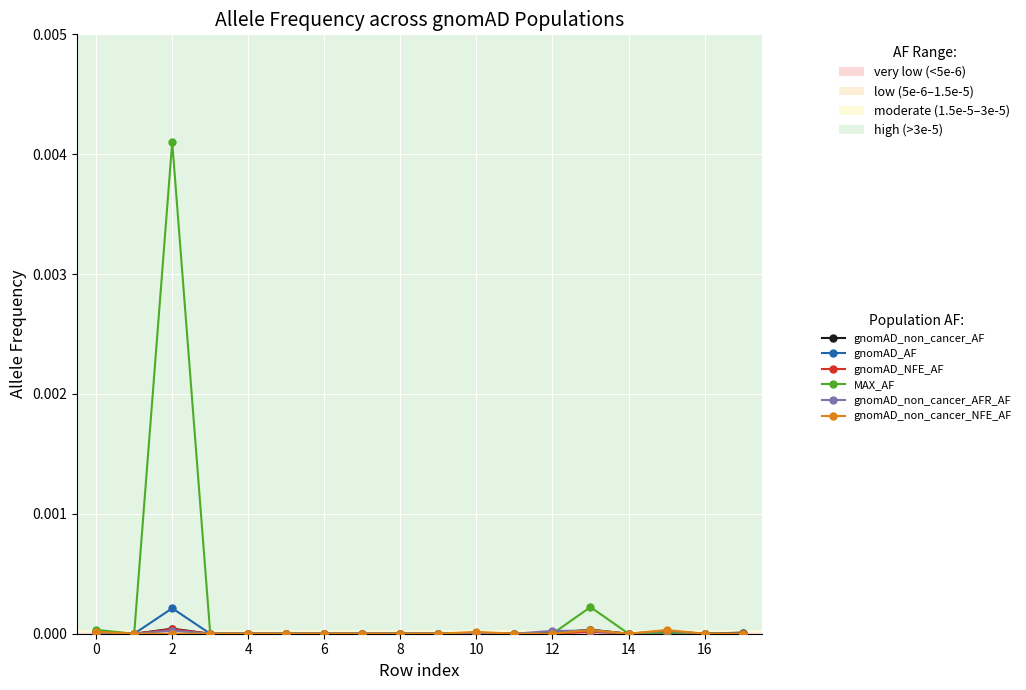

How many categories are shown in the chart?

18